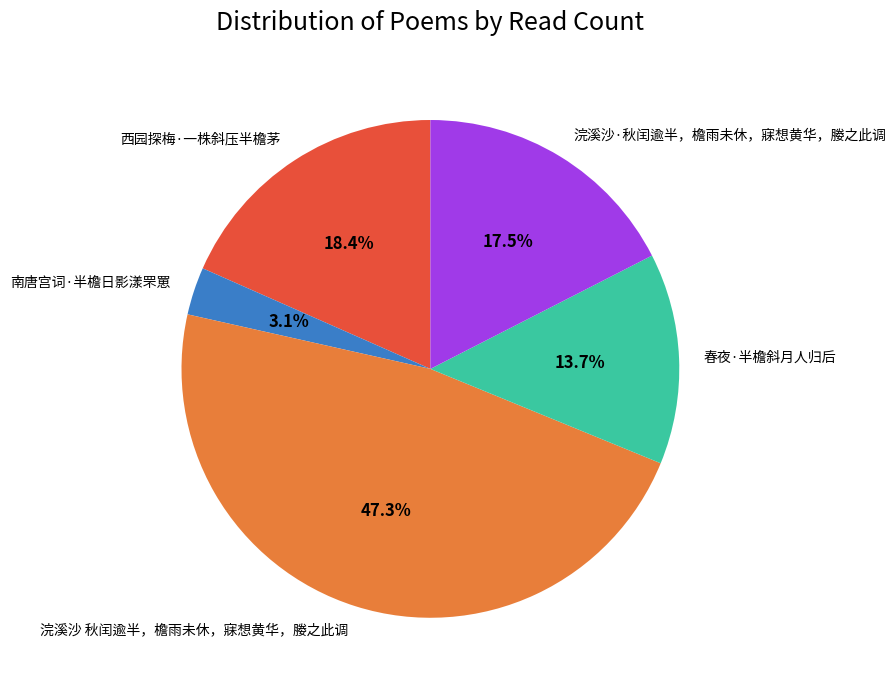

Rank the categories by value from highest to lowest.

浣溪沙 秋闰逾半，檐雨未休，寐想黄华，媵之此调, 西园探梅·一株斜压半檐茅, 浣溪沙·秋闰逾半，檐雨未休，寐想黄华，媵之此调, 春夜·半檐斜月人归后, 南唐宫词·半檐日影漾罘罳